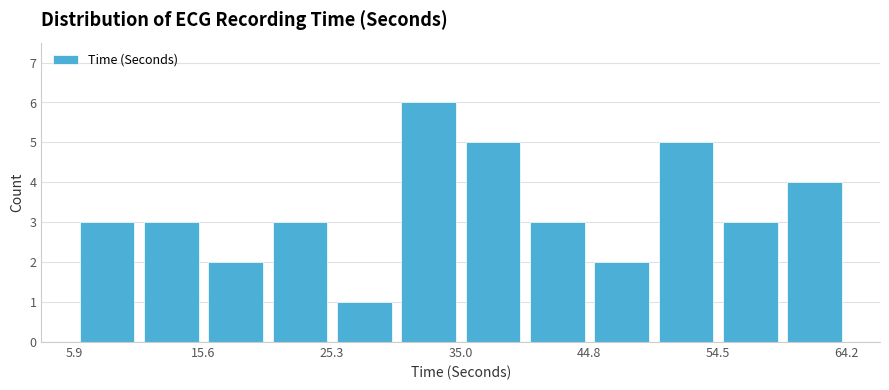

Which range on the x-axis has the tallest bar?

30 to 35